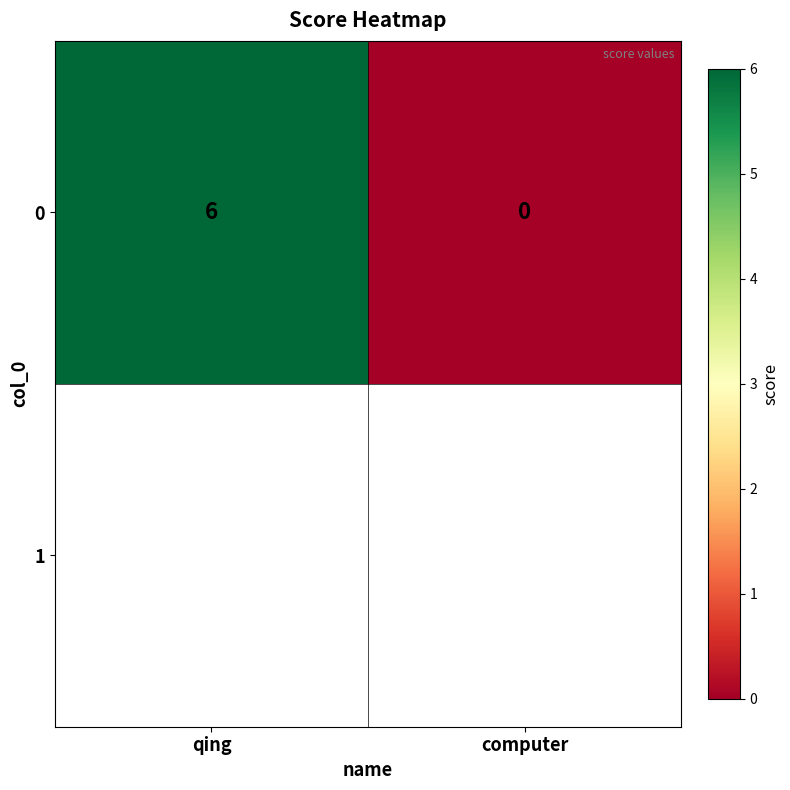

How many positive values are there?

1